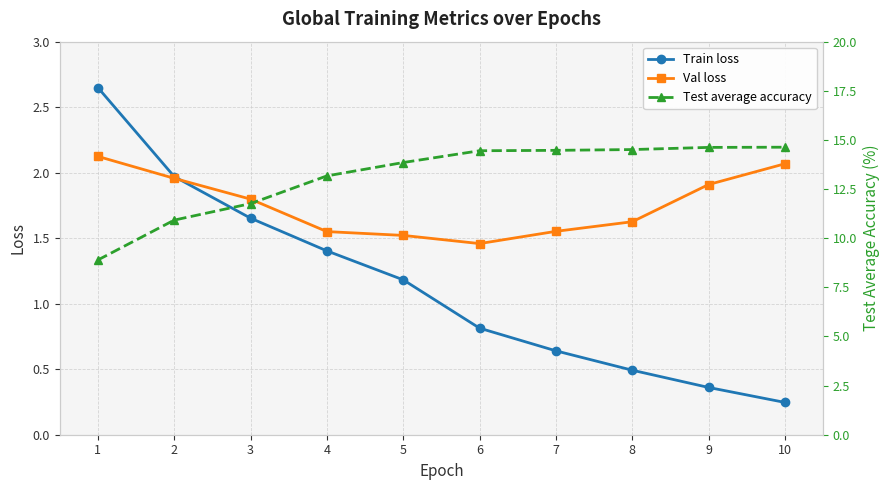

True or false: Test average accuracy and Val loss cross at least once.

False